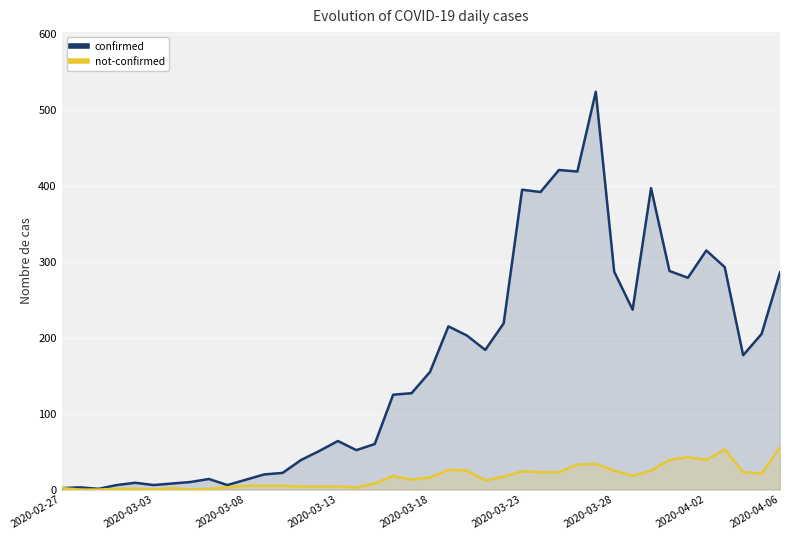

Where is confirmed nearest to the value 262?

34